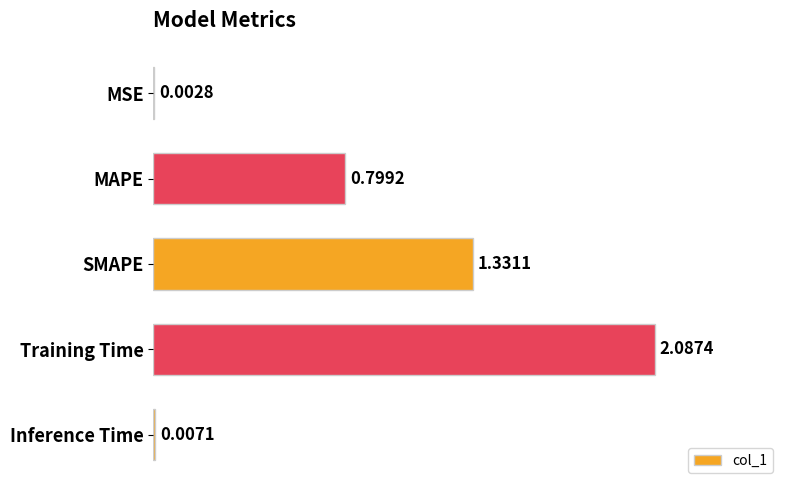

What is the sum of all values?

4.2